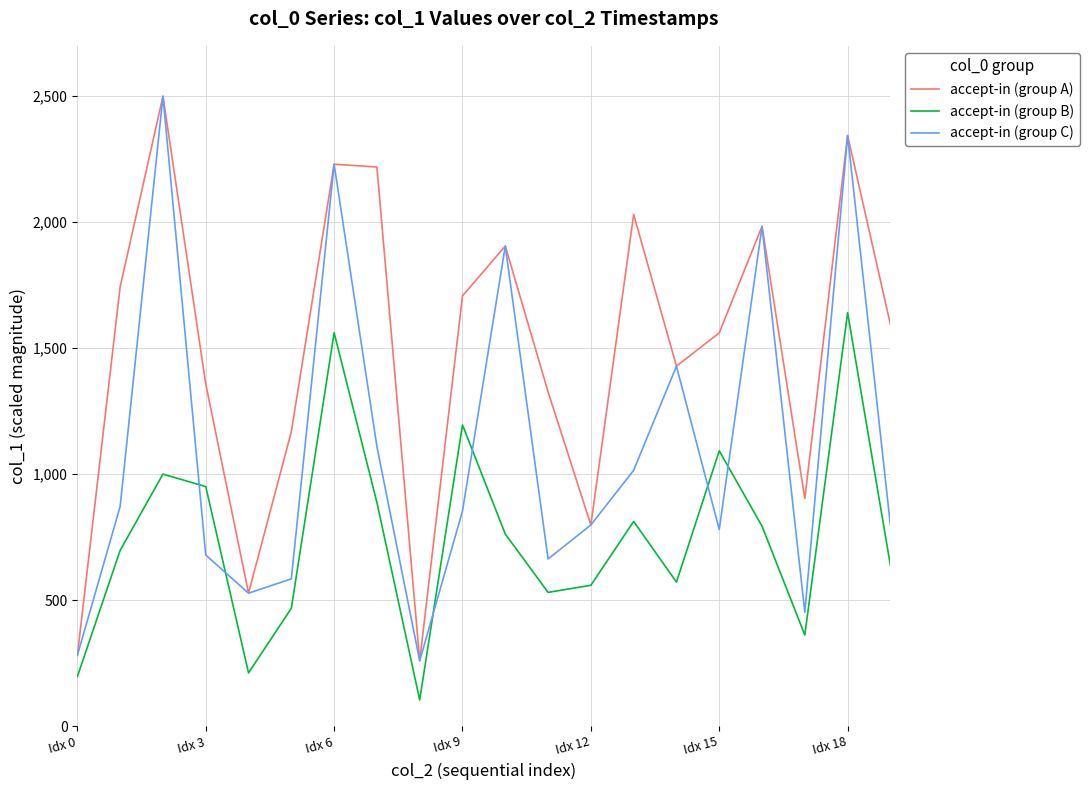

List the series in order of their overall mean, lowest first.

accept-in (group B), accept-in (group C), accept-in (group A)